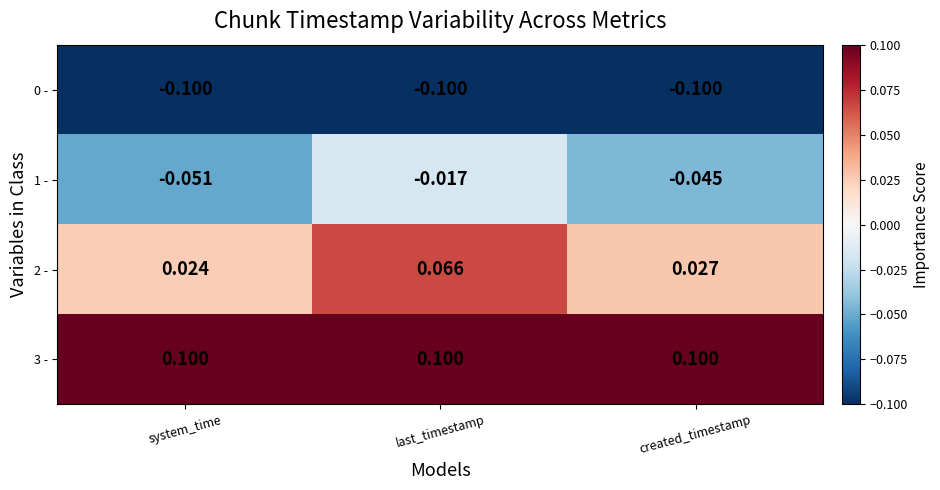

Is the value of 1 - at created_timestamp greater than the value of 2 - at last_timestamp?

No